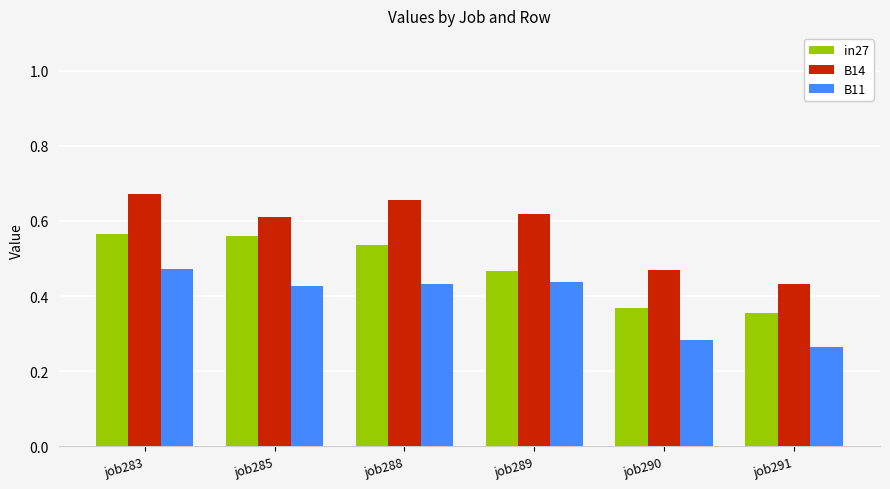

The value of in27 at job285 is 0.6. True or false?

True